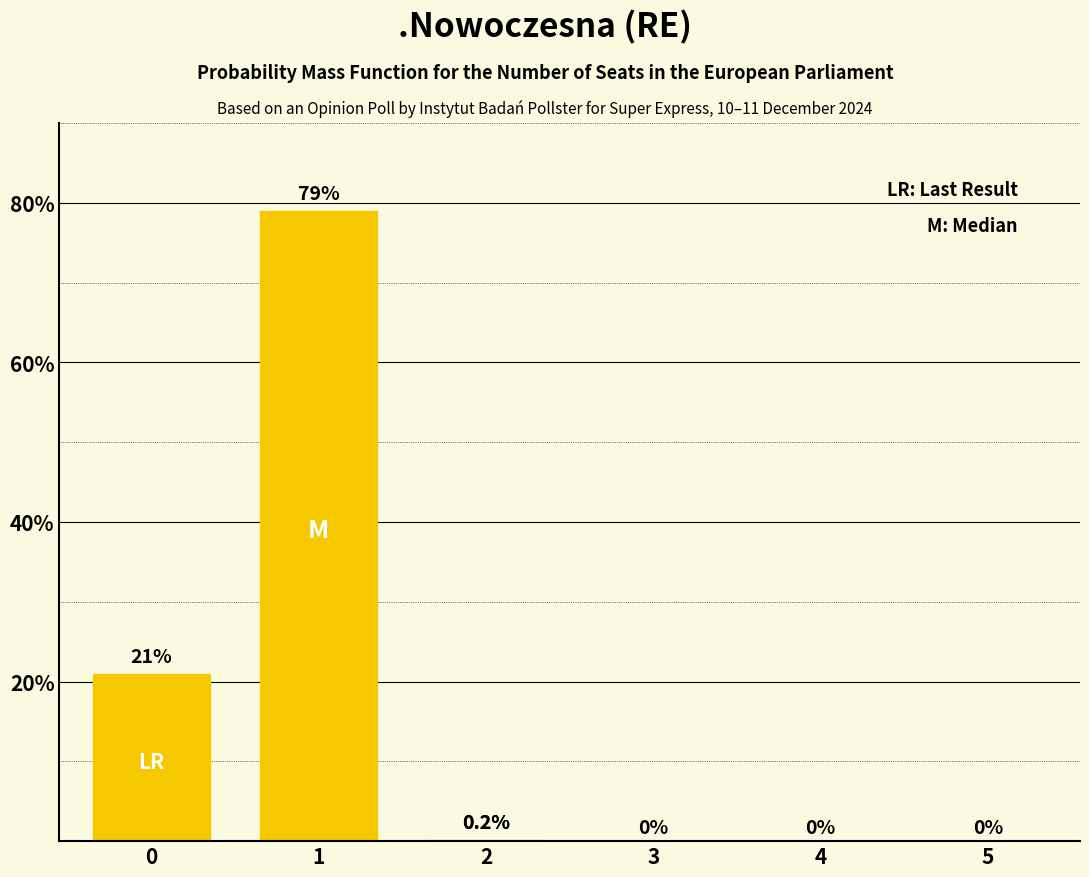

What is the change in value from 0 to 3?

-21.0